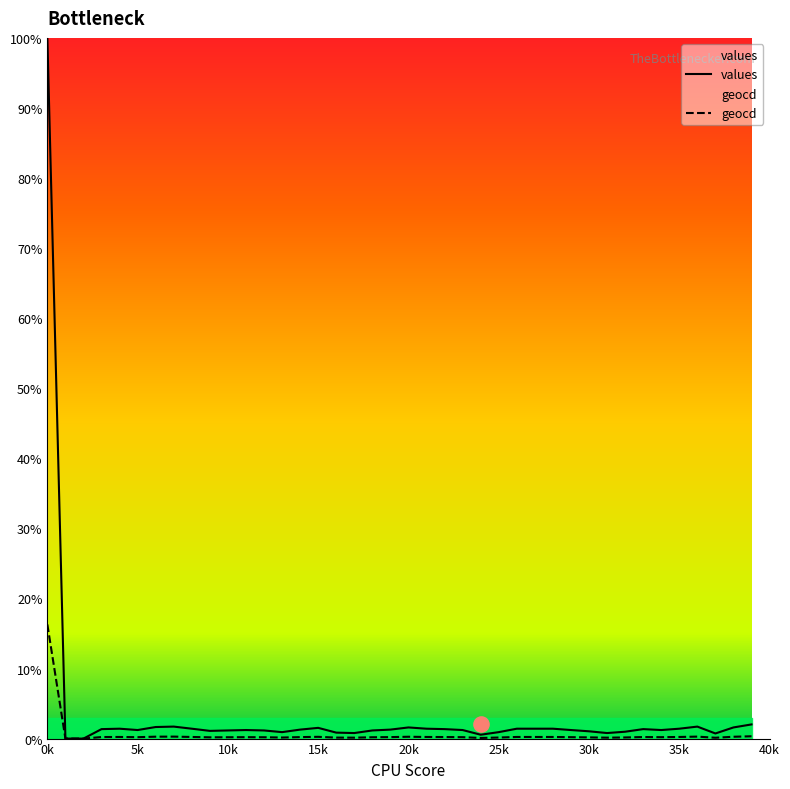

What are all the series names shown in the legend?

values, geocd